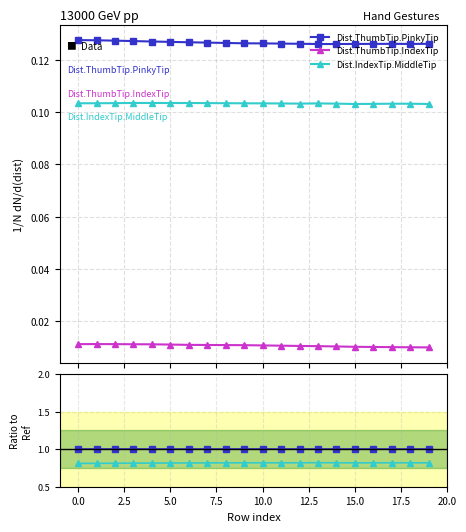

How many lines are shown in the chart?

3